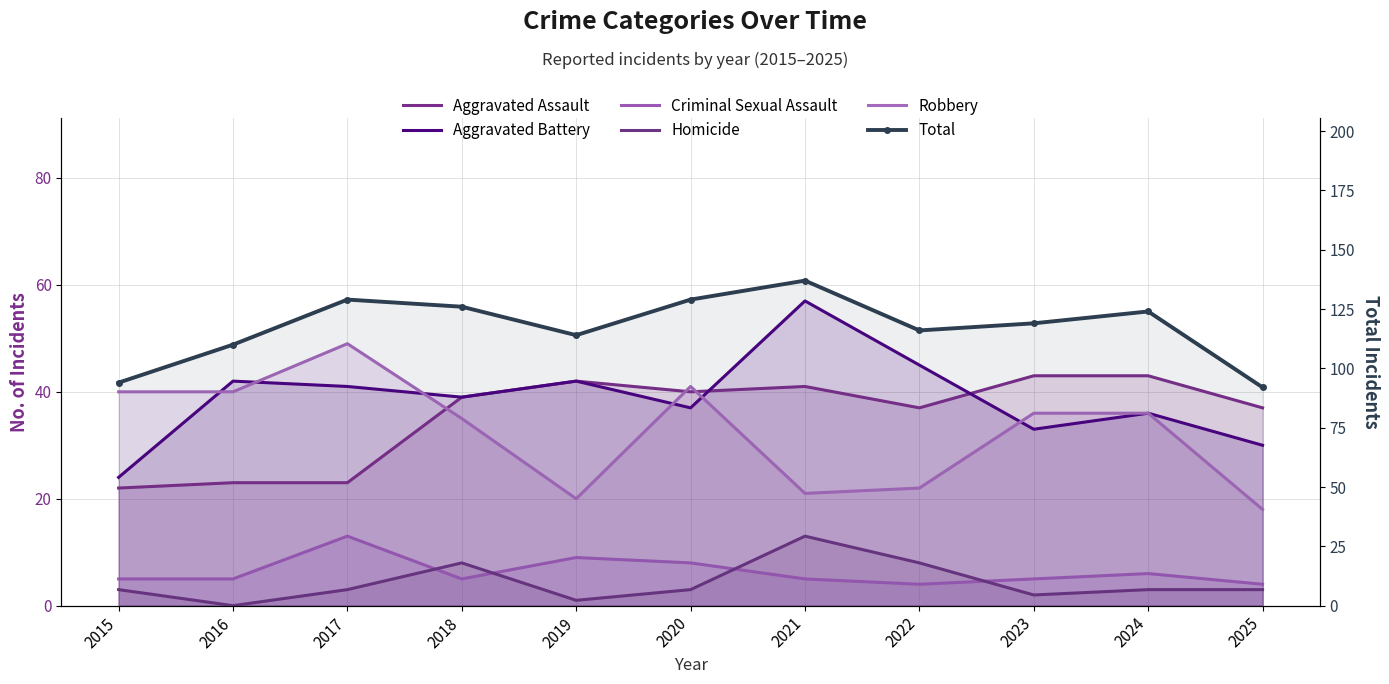

What is the value of the Total point at the 5th from the left?

114